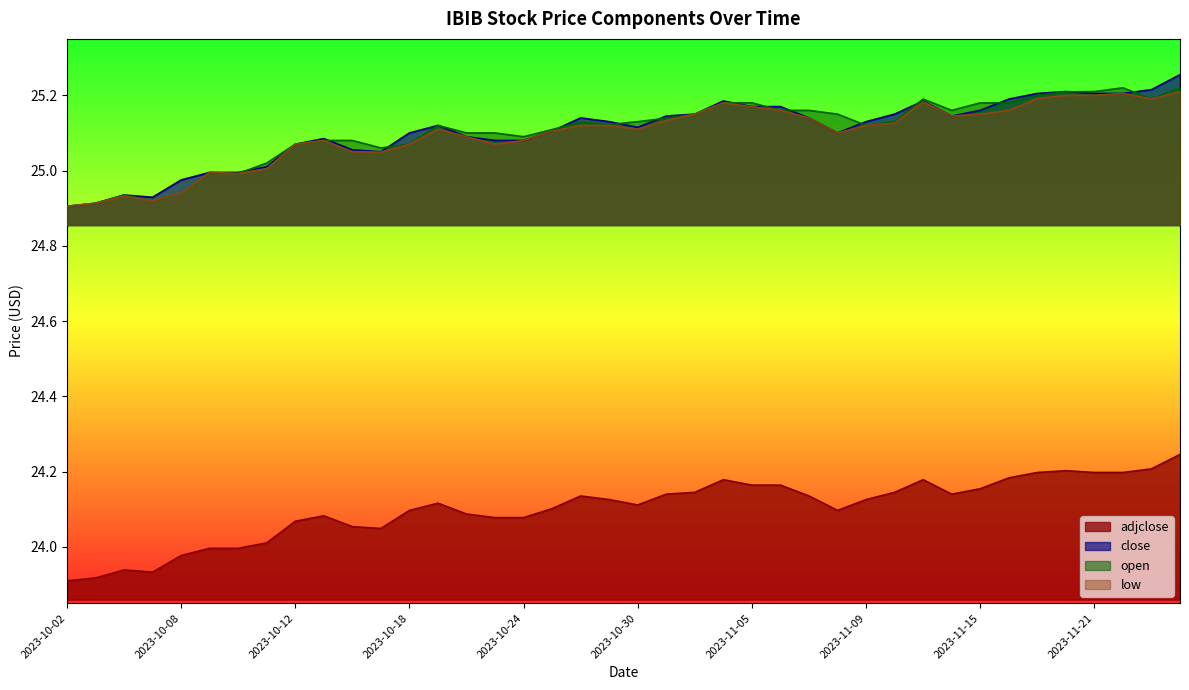

What position from the left is 2023-10-05?

4